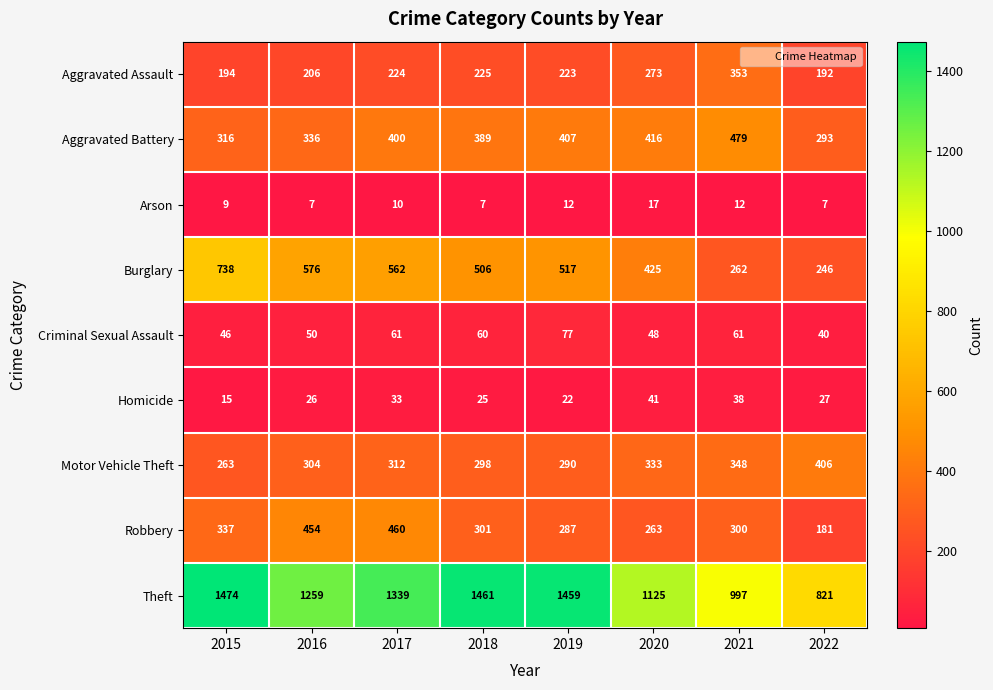

What is the maximum value for Motor Vehicle Theft?

406